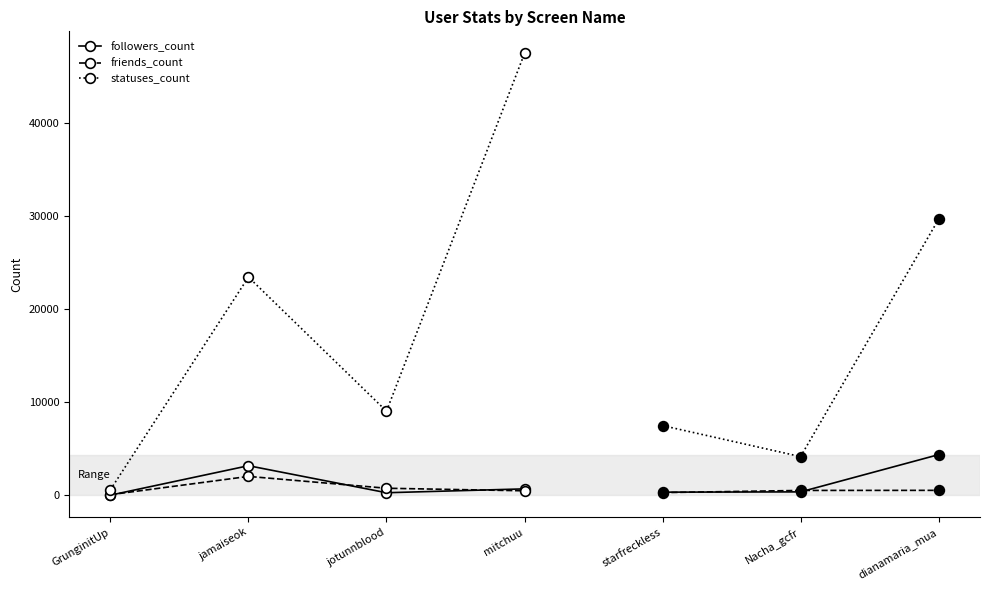

What is the lowest value of the friends_count series?

65